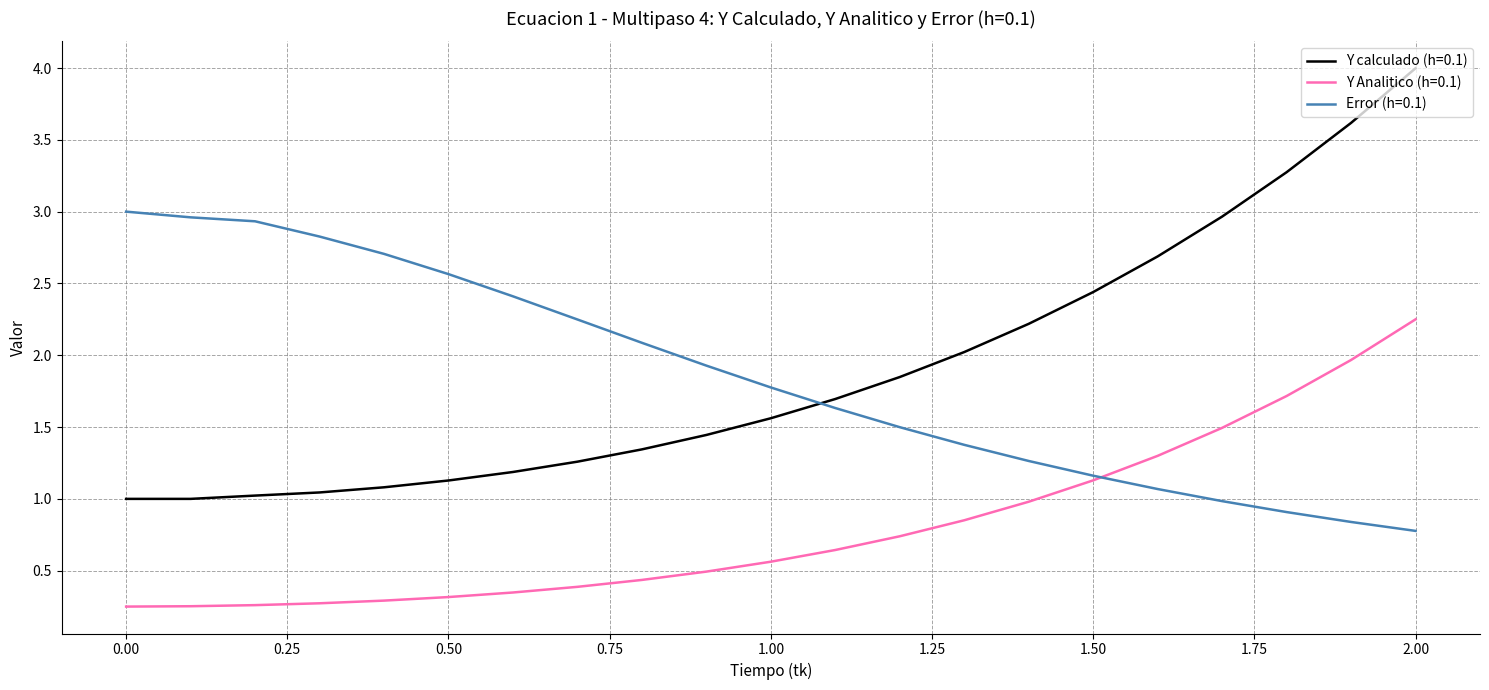

Which series ends up on top after the final intersection of Y Analitico (h=0.1) and Error (h=0.1)?

Y Analitico (h=0.1)